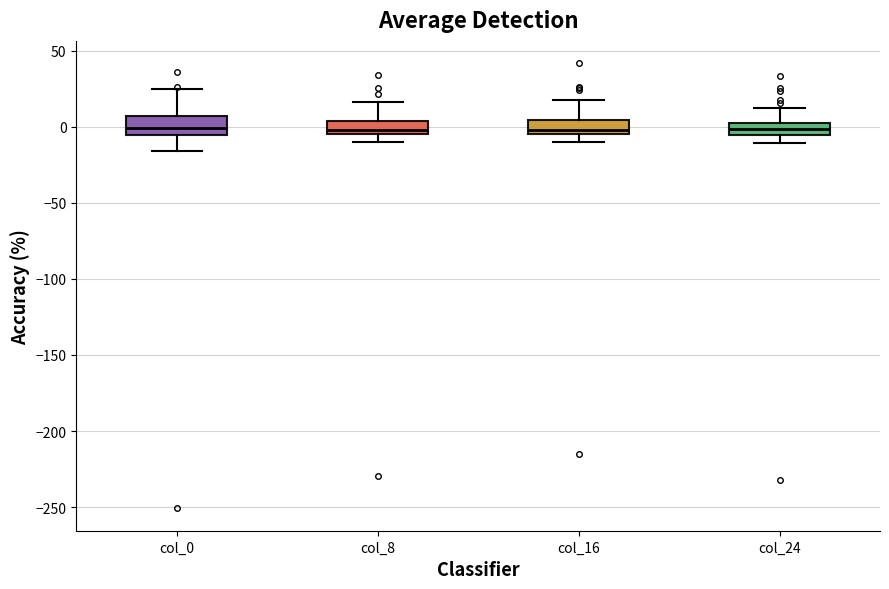

Reading left to right, read every box against the y-axis: the position of its median line, the range the box covers, and the ends of its whiskers. The values are not printed on the chart, so give them approximately, as read against the axis.

col_0: median 0, box -5 to 5, whiskers -15 to 25
col_8: median 0, box -5 to 5, whiskers -10 to 15
col_16: median 0, box -5 to 5, whiskers -10 to 20
col_24: median 0, box -5 to 5, whiskers -10 to 10